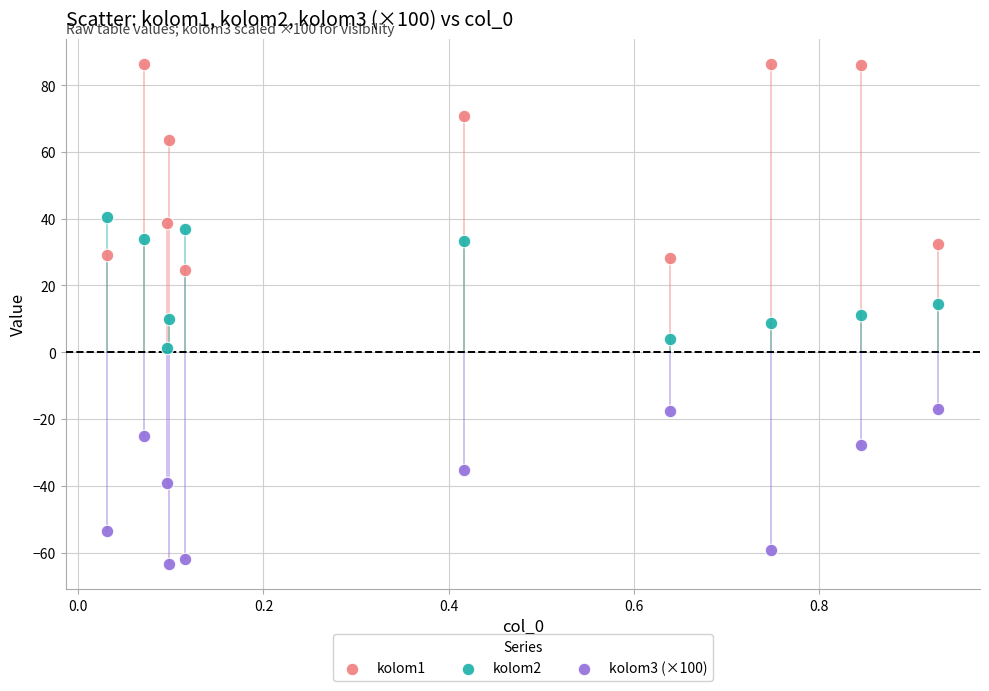

Which series reaches the minimum Y coordinate?

kolom3 (×100)